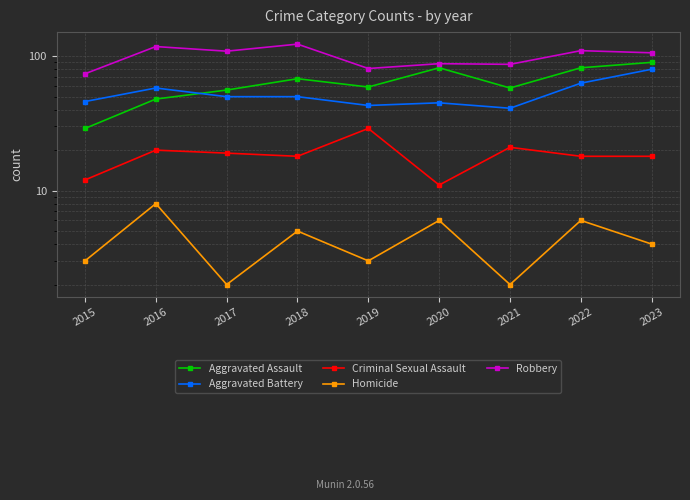

At which label does Homicide first exceed 4?

2016